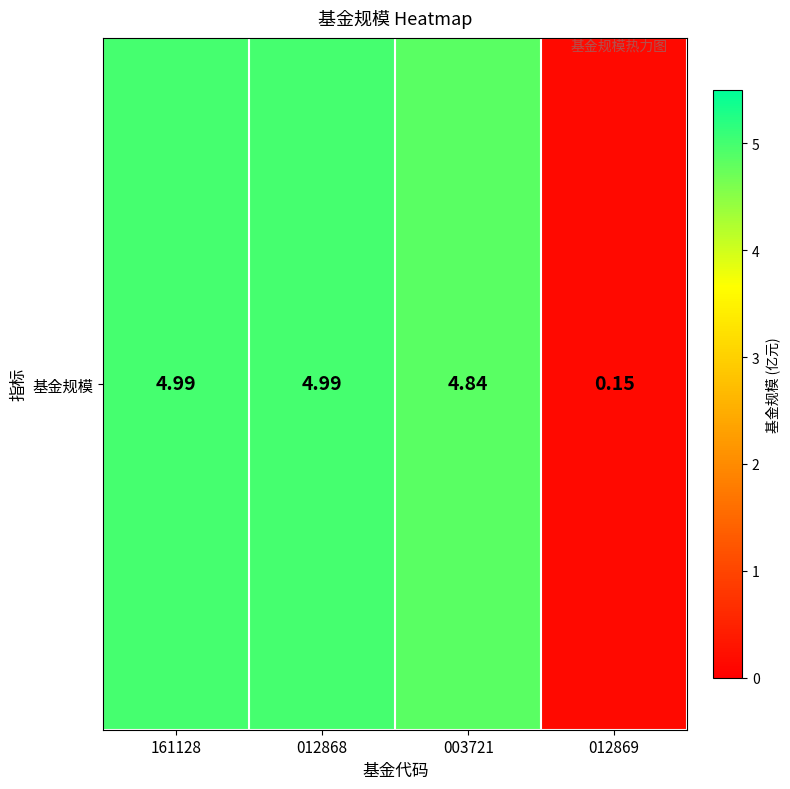

List the labels in order of value, largest first.

161128, 012868, 003721, 012869